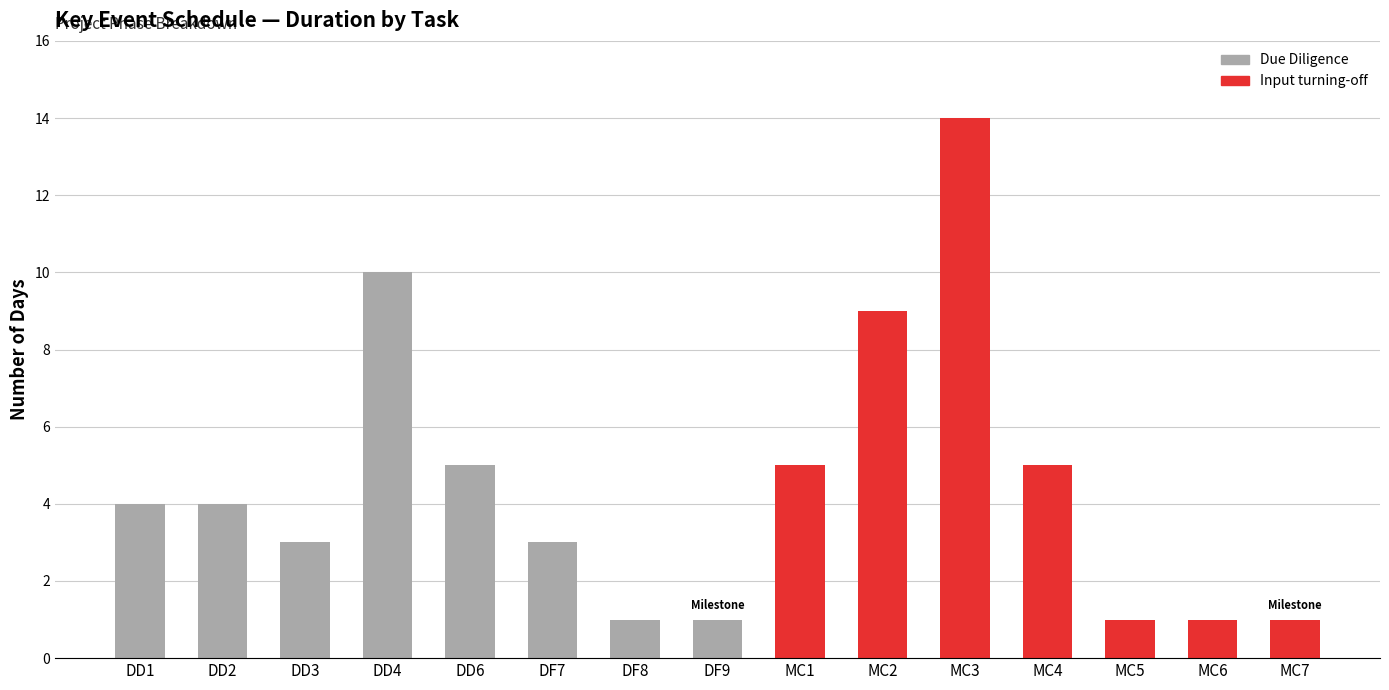

Which category has the highest value across all series?

MC3